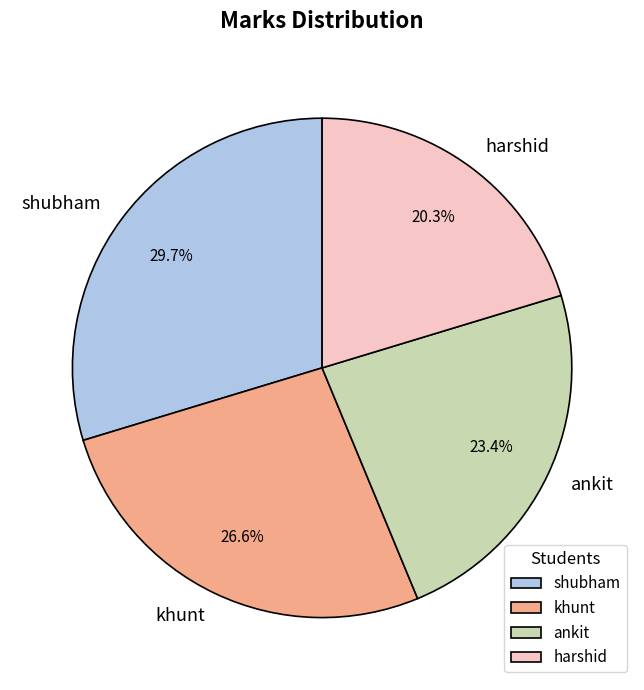

To the nearest percent, what percentage of the pie is harshid?

20%